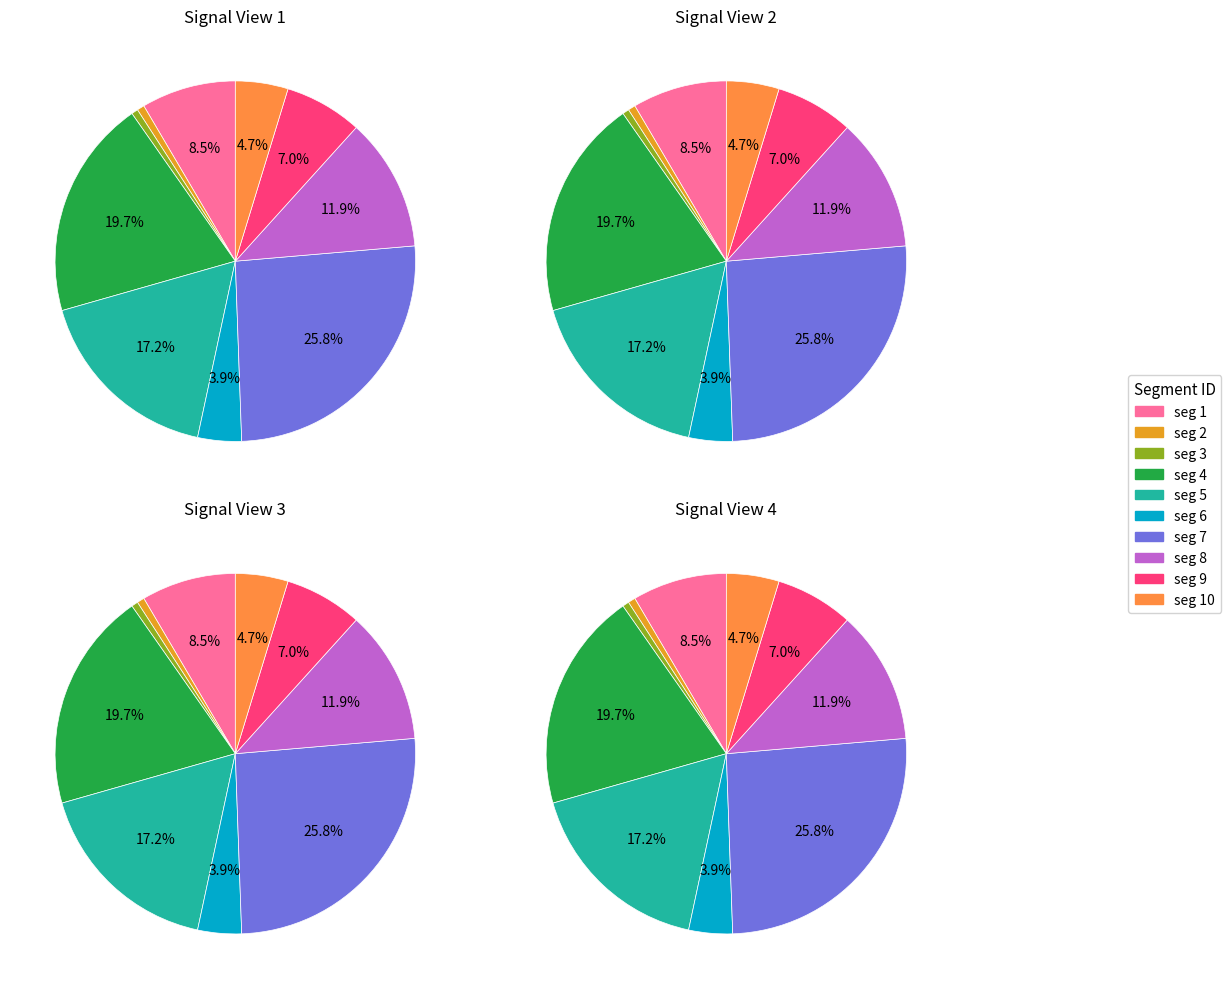

True or false: signal segment 8 accounts for 12% of the total.

True